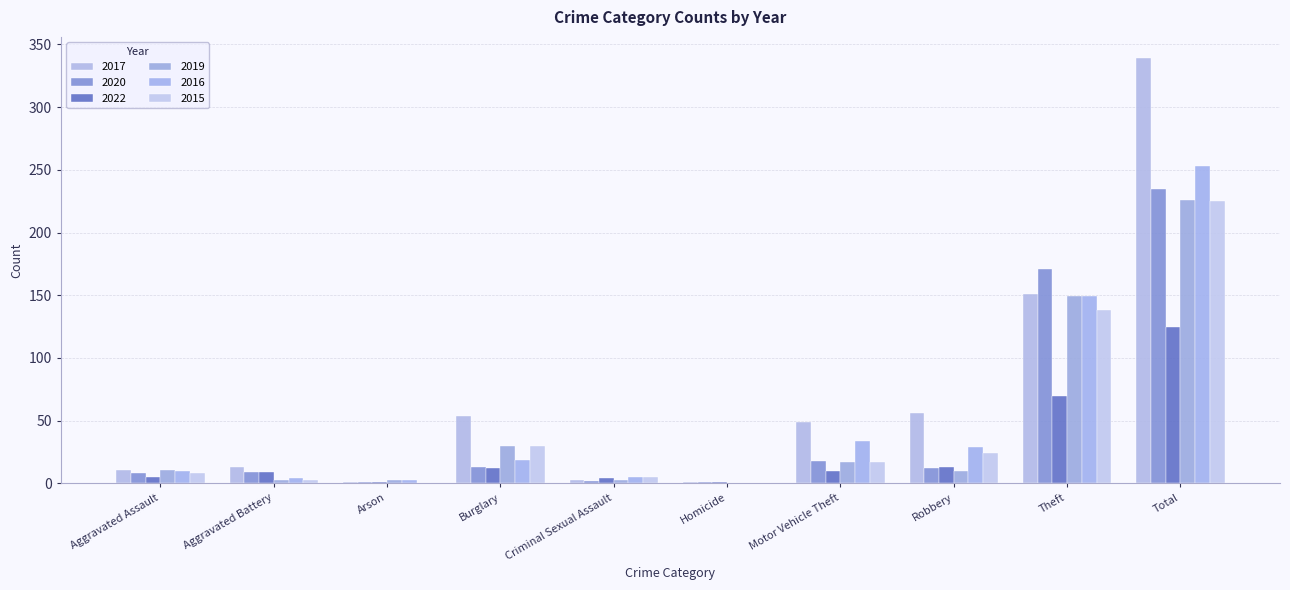

At which label is 2015 closest to 112?

Theft